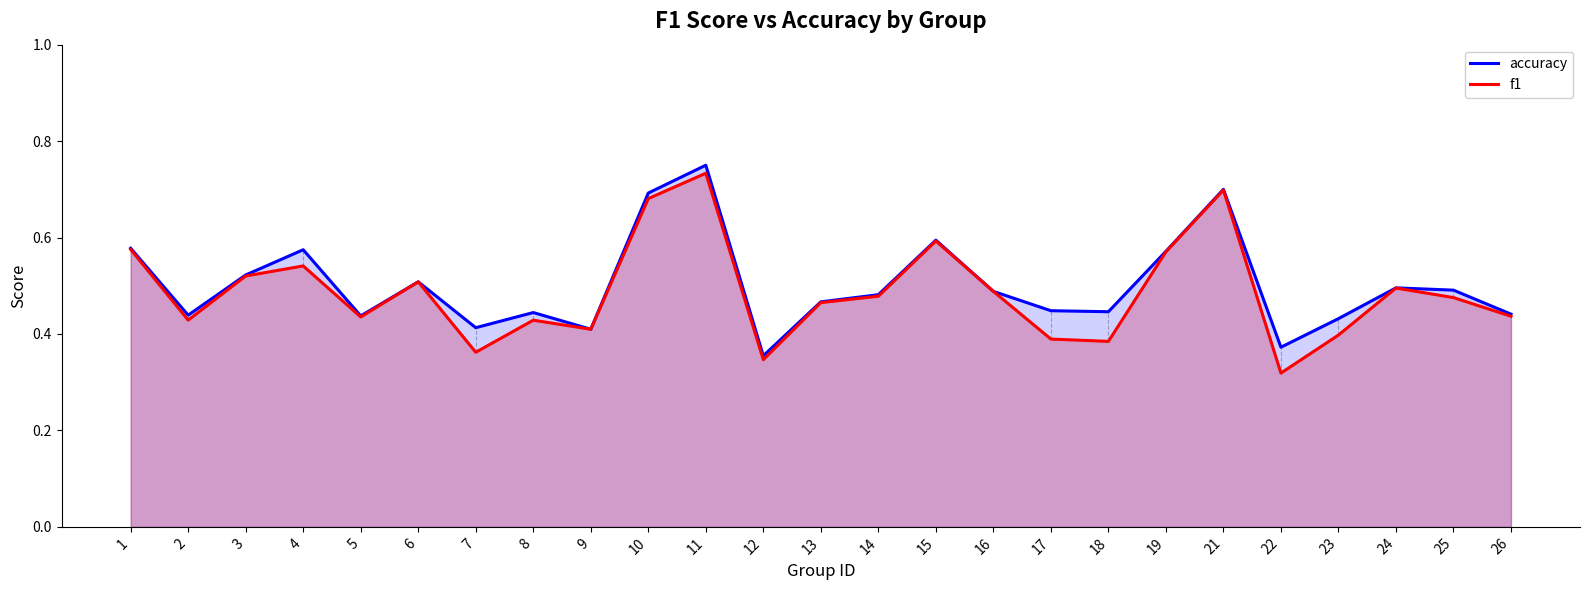

Reading left to right, transcribe all the data shown in this chart.

accuracy: 1=0.6	2=0.4	3=0.5	4=0.6	5=0.4	6=0.5	7=0.4	8=0.4	9=0.4	10=0.7	11=0.8	12=0.4	13=0.5	14=0.5	15=0.6	16=0.5	17=0.4	18=0.4	19=0.6	21=0.7	22=0.4	23=0.4	24=0.5	25=0.5	26=0.4
f1: 1=0.6	2=0.4	3=0.5	4=0.5	5=0.4	6=0.5	7=0.4	8=0.4	9=0.4	10=0.7	11=0.7	12=0.3	13=0.5	14=0.5	15=0.6	16=0.5	17=0.4	18=0.4	19=0.6	21=0.7	22=0.3	23=0.4	24=0.5	25=0.5	26=0.4